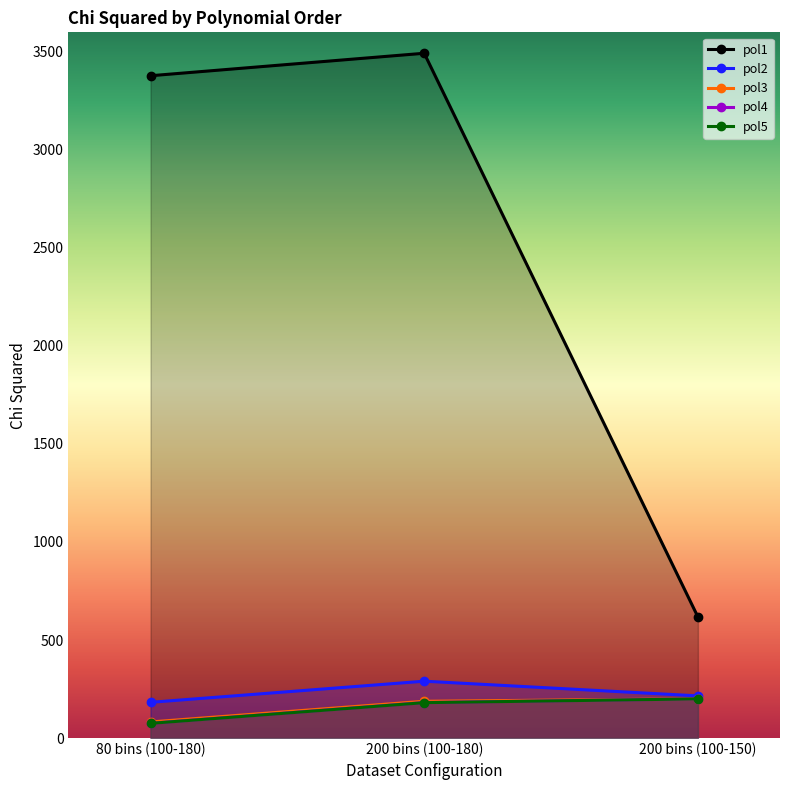

How many lines are shown in the chart?

5